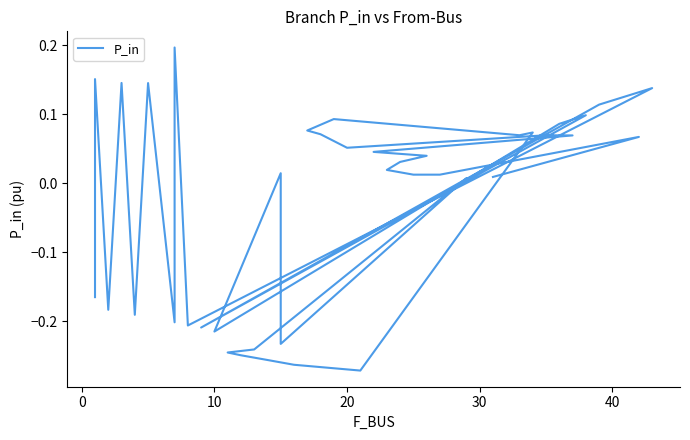

How many data points are above 0?

26